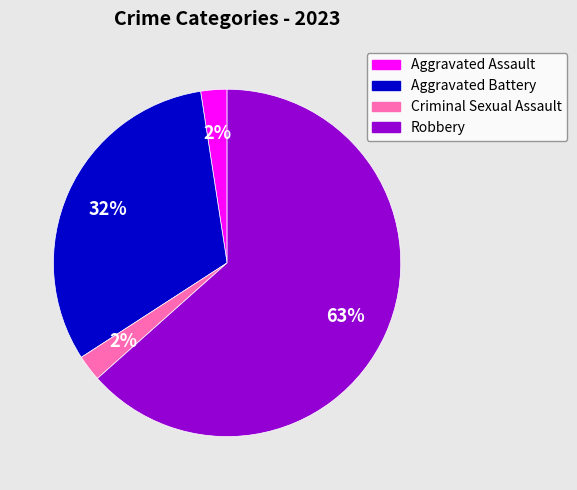

Is there any slice that represents more than half of the pie?

Yes